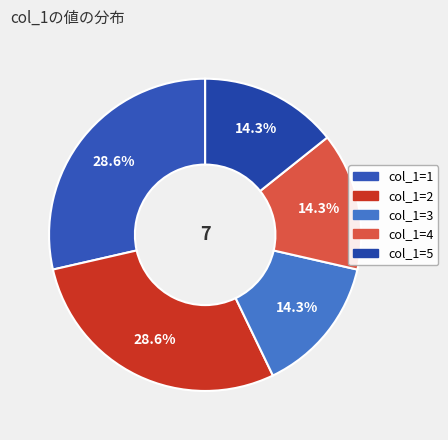

Count the number of slices in the pie.

5